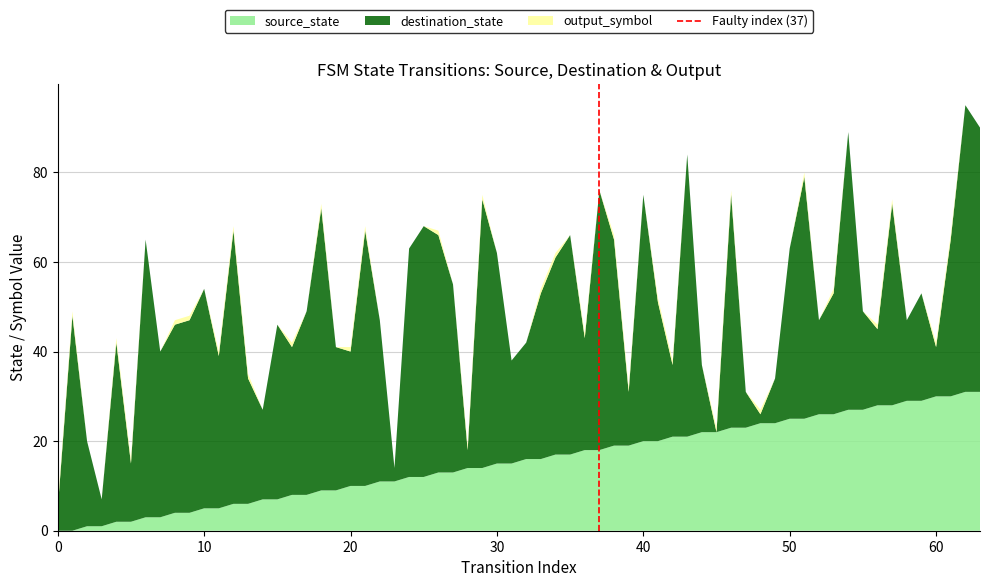

What is the highest value of the source_state series?

31